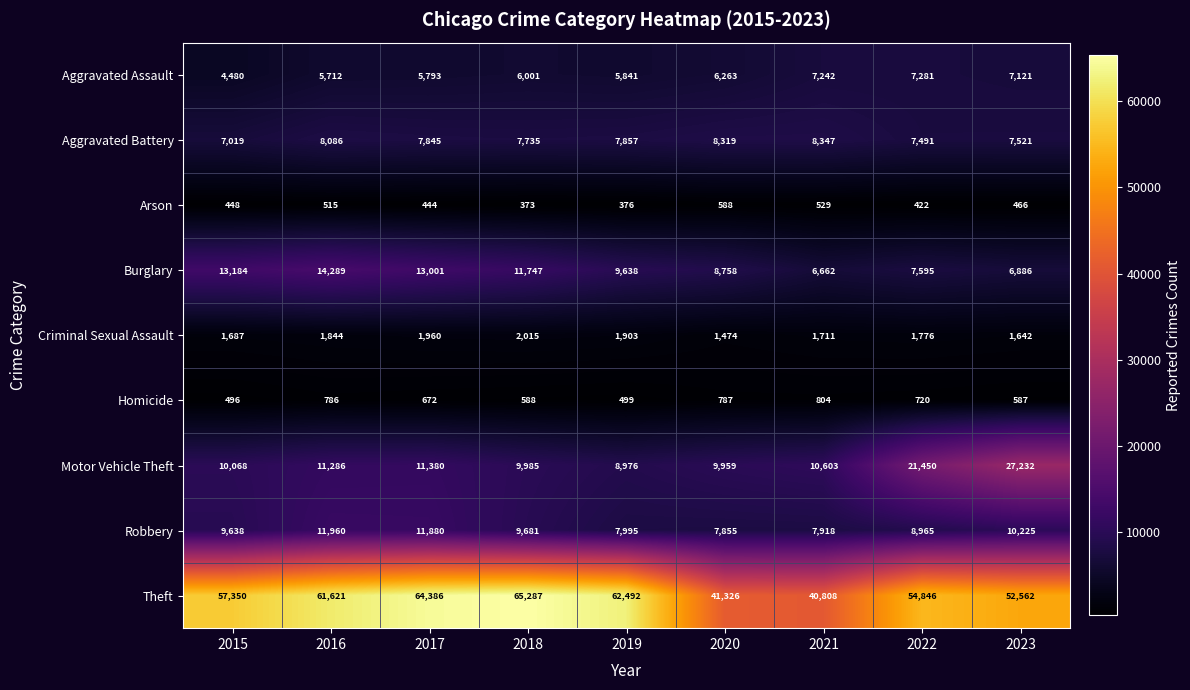

What is the sum of the Criminal Sexual Assault values at 2016 and 2018?

3859